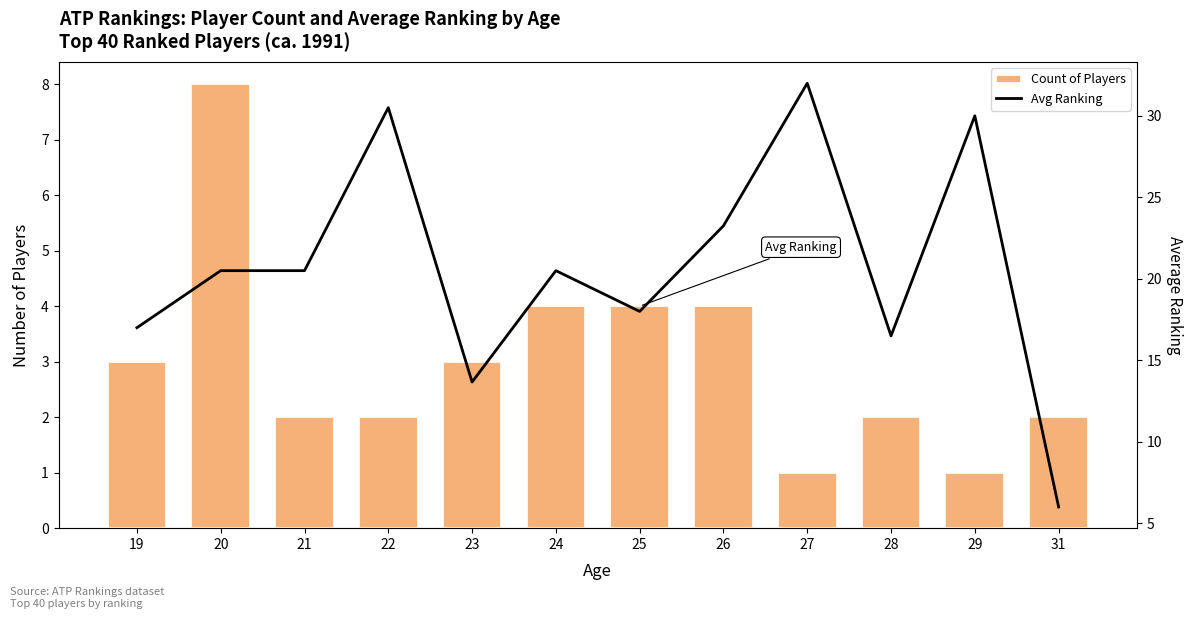

What is the sum of the Count of Players values at 22 and 23?

5.0